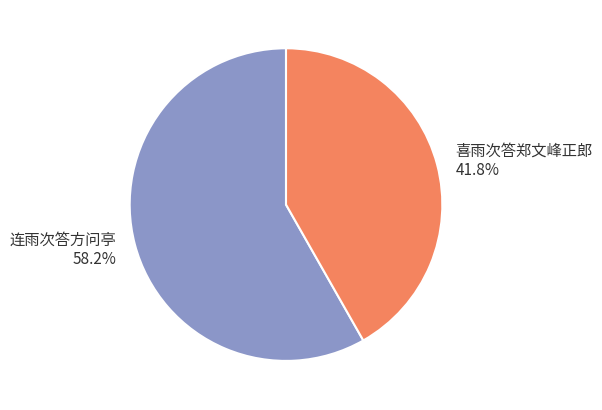

How many slices are in this pie chart?

2